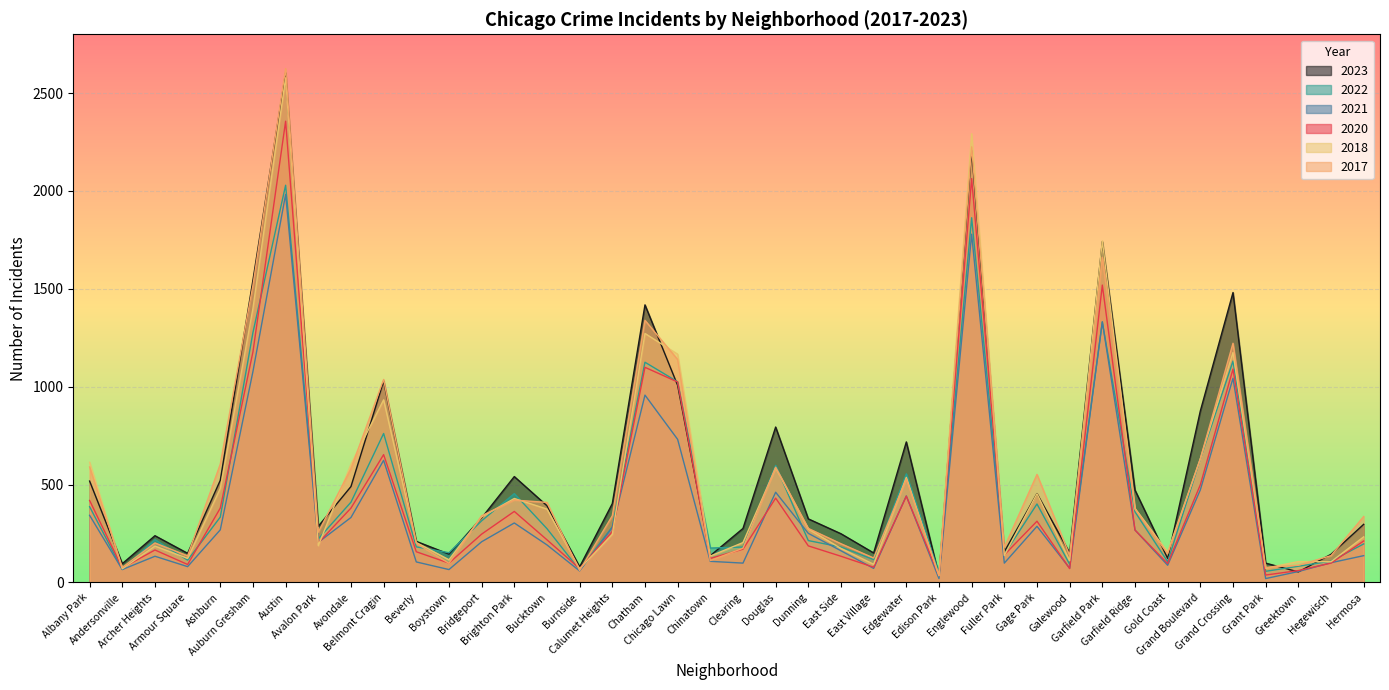

What is the sum of all 2021 values?

15387